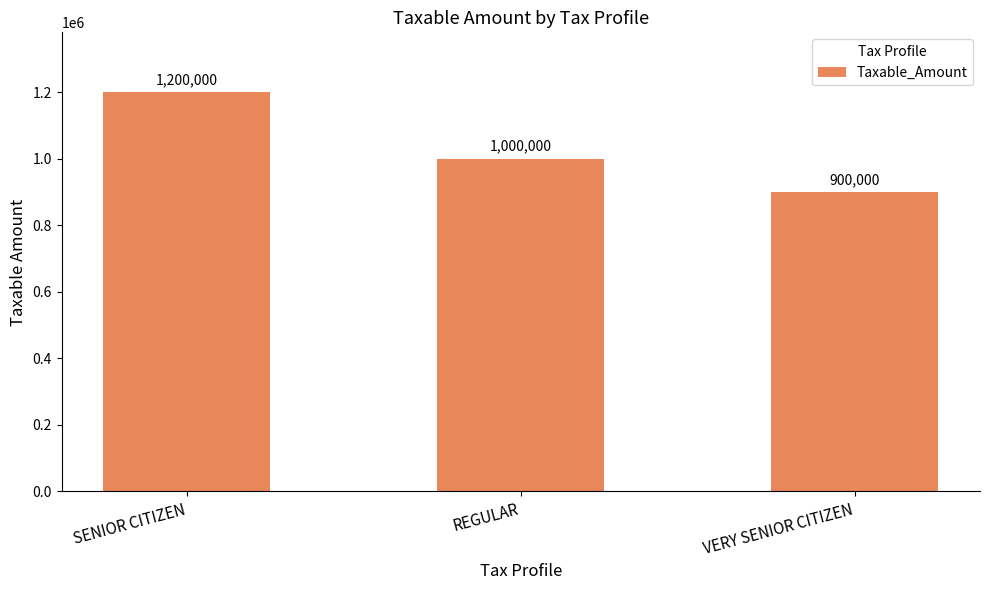

What is the sum of all values?

3100000